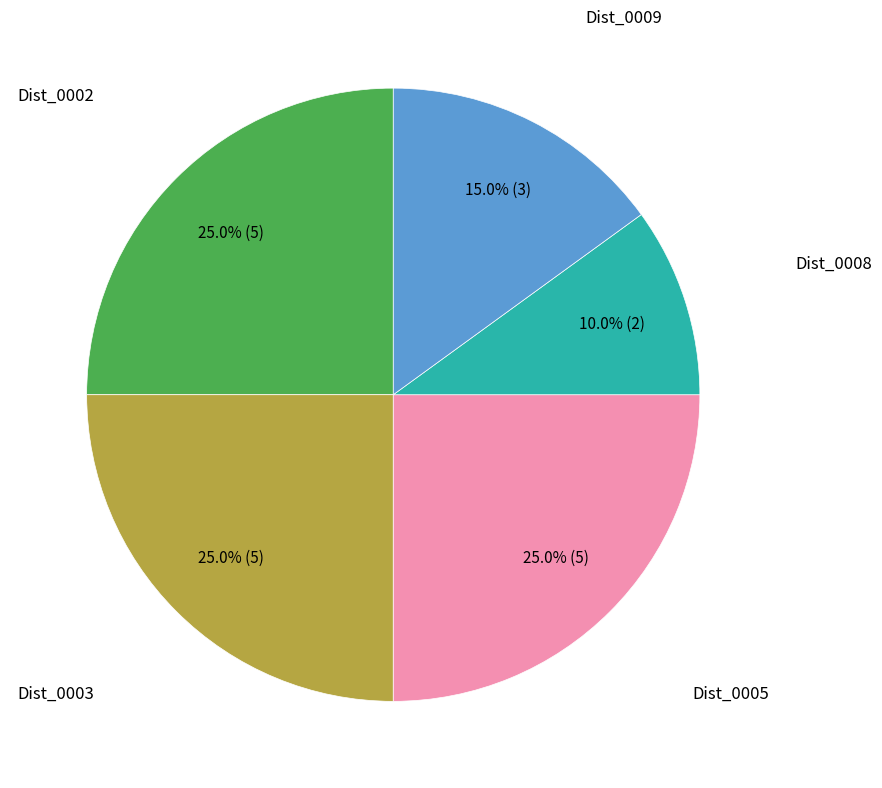

Does any single category account for the majority?

No